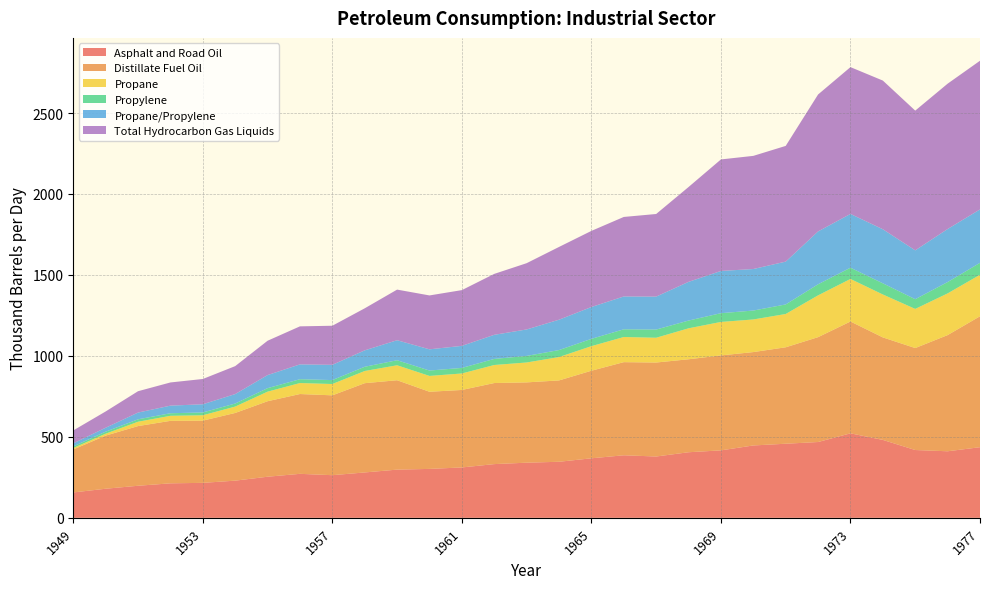

Reading left to right, what are all the values shown in this chart?

Asphalt and Road Oil: 156.7	179.7	198.0	213.0	215.9	229.6	253.8	271.7	263.3	280.3	297.7	302.1	311.1	331.7	340.5	346.2	367.6	386.3	378.7	405.0	416.6	446.9	457.6	468.1	521.7	481.1	418.7	411.0	436.1
Distillate Fuel Oil: 265.5	328.1	368.6	385.9	384.3	418.1	466.2	492.9	493.2	551.2	552.1	476.4	478.6	500.6	496.0	502.4	541.0	575.2	580.4	574.2	586.5	576.7	595.6	647.7	690.8	633.1	629.8	717.5	808.7
Propane: 8.9	11.8	26.9	31.1	33.1	39.4	59.1	67.9	69.9	75.3	92.3	97.8	101.8	111.4	122.9	144.3	151.7	155.3	153.0	191.2	206.8	201.4	205.6	258.1	262.8	265.1	241.7	257.5	256.3
Propylene: 10.0	12.5	14.9	15.8	17.4	18.8	21.6	23.6	24.3	26.1	31.2	33.3	34.3	37.5	40.5	43.2	45.1	47.5	50.5	47.8	54.0	55.0	58.9	68.4	69.4	68.9	59.9	70.1	73.6
Propane/Propylene: 18.9	24.3	41.7	47.0	50.5	58.3	80.7	91.5	94.2	101.4	123.5	131.1	136.1	148.9	163.4	187.5	196.7	202.8	203.6	239.0	260.8	256.5	264.5	326.5	332.1	334.0	301.7	327.6	329.9
Total Hydrocarbon Gas Liquids: 79.7	100.4	131.8	143.1	156.1	172.6	212.1	234.9	241.4	259.6	312.7	332.8	344.3	376.3	409.3	449.4	470.1	491.1	510.2	585.8	688.8	698.8	714.6	845.7	906.7	918.2	863.0	897.6	918.2